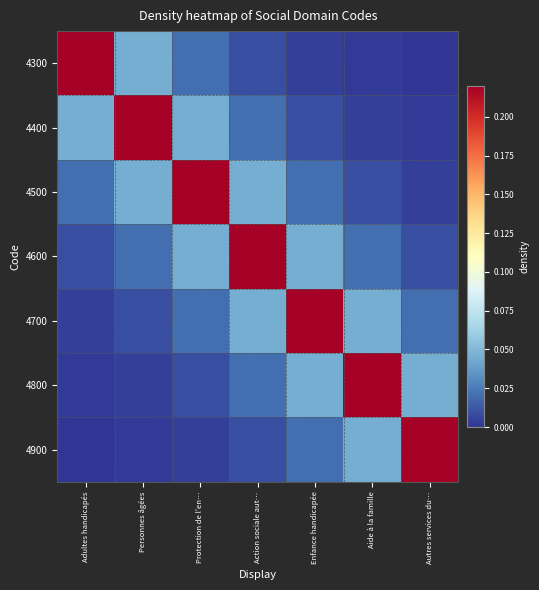

What is the maximum value shown in the chart?

0.3